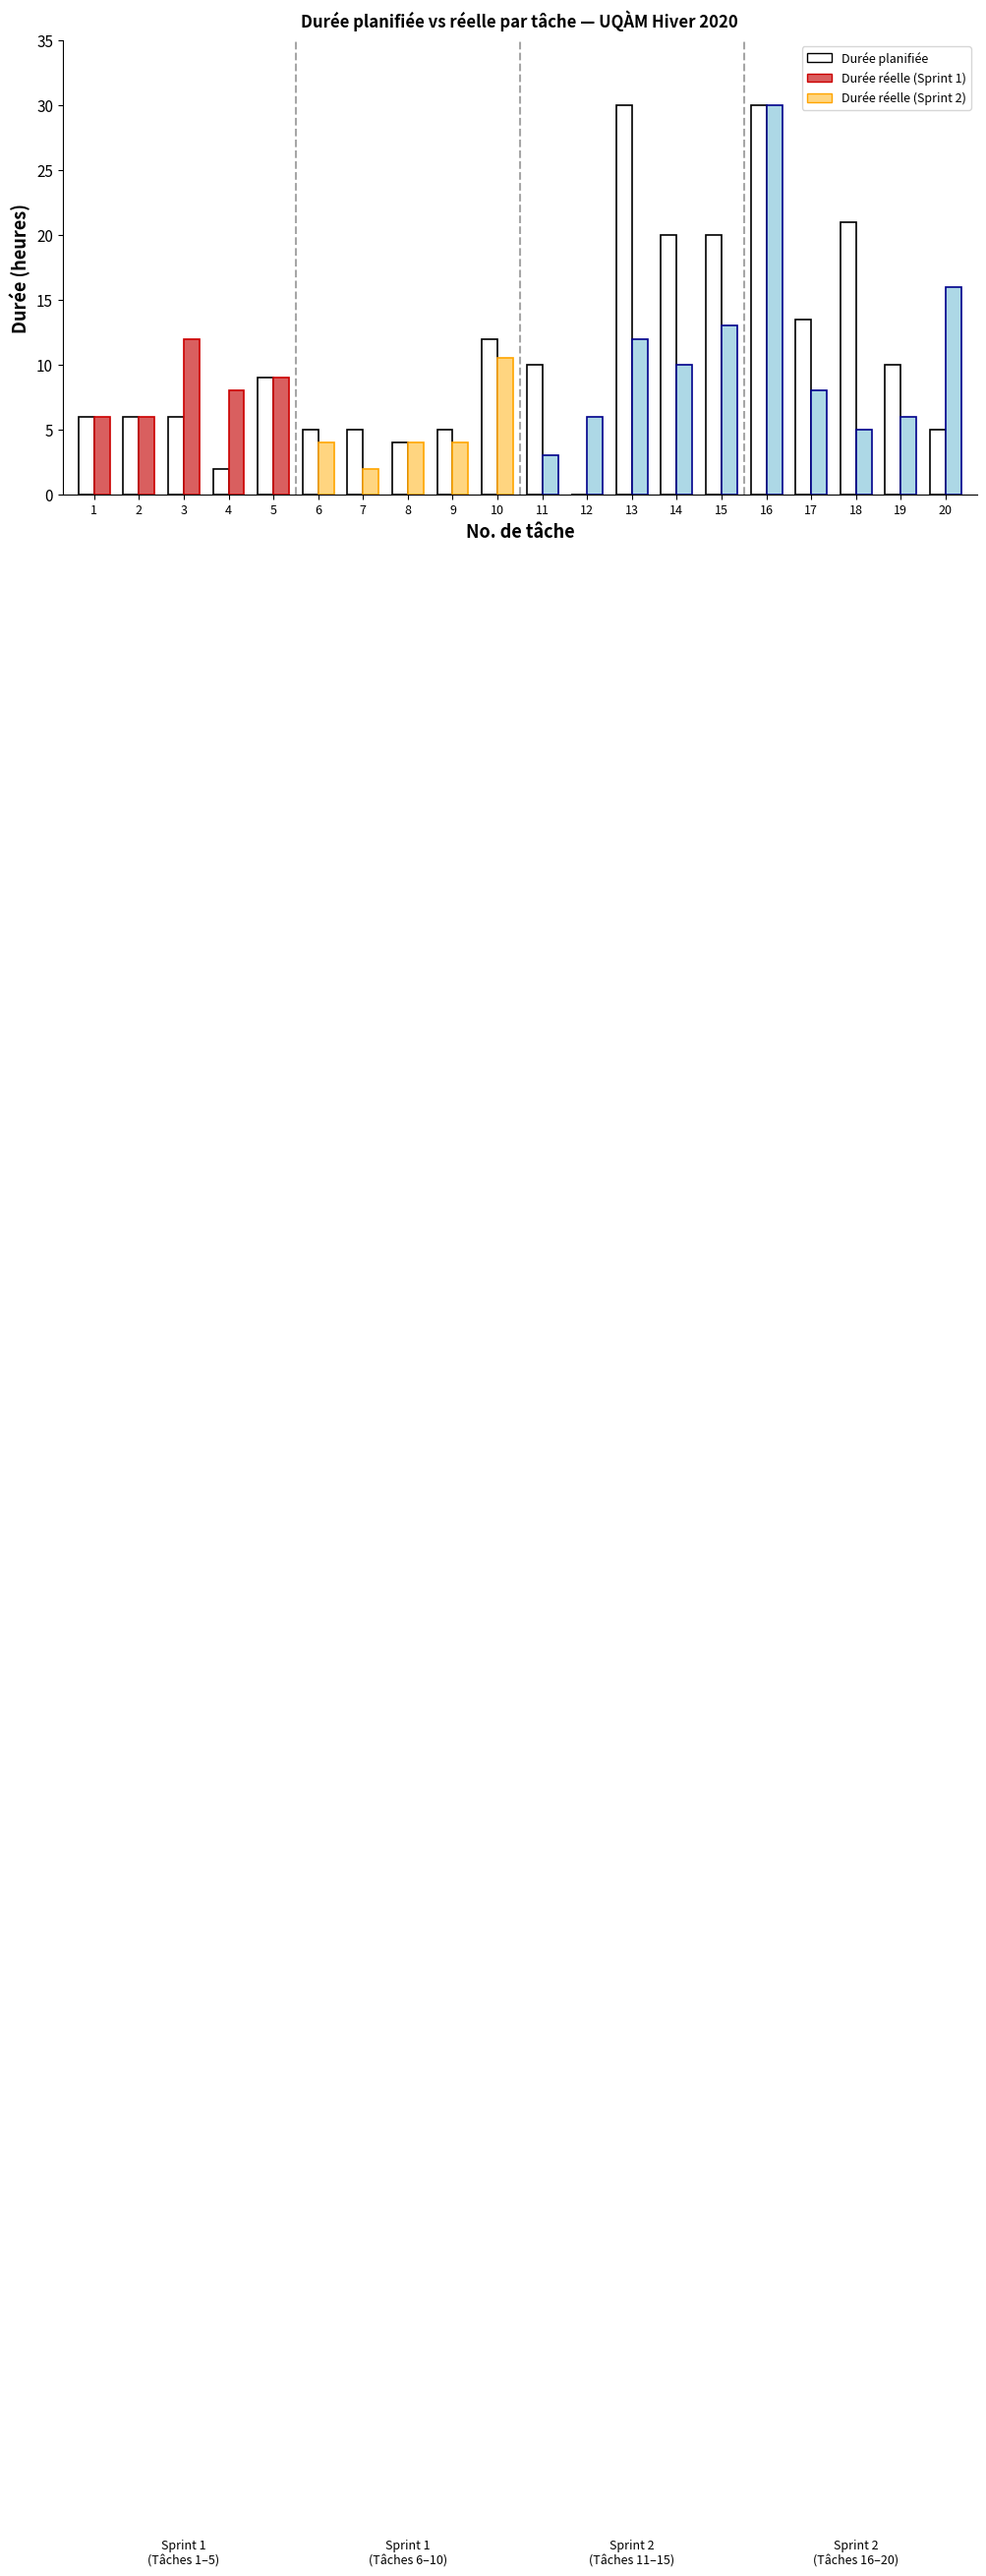

Does the chart contain stacked bars?

No